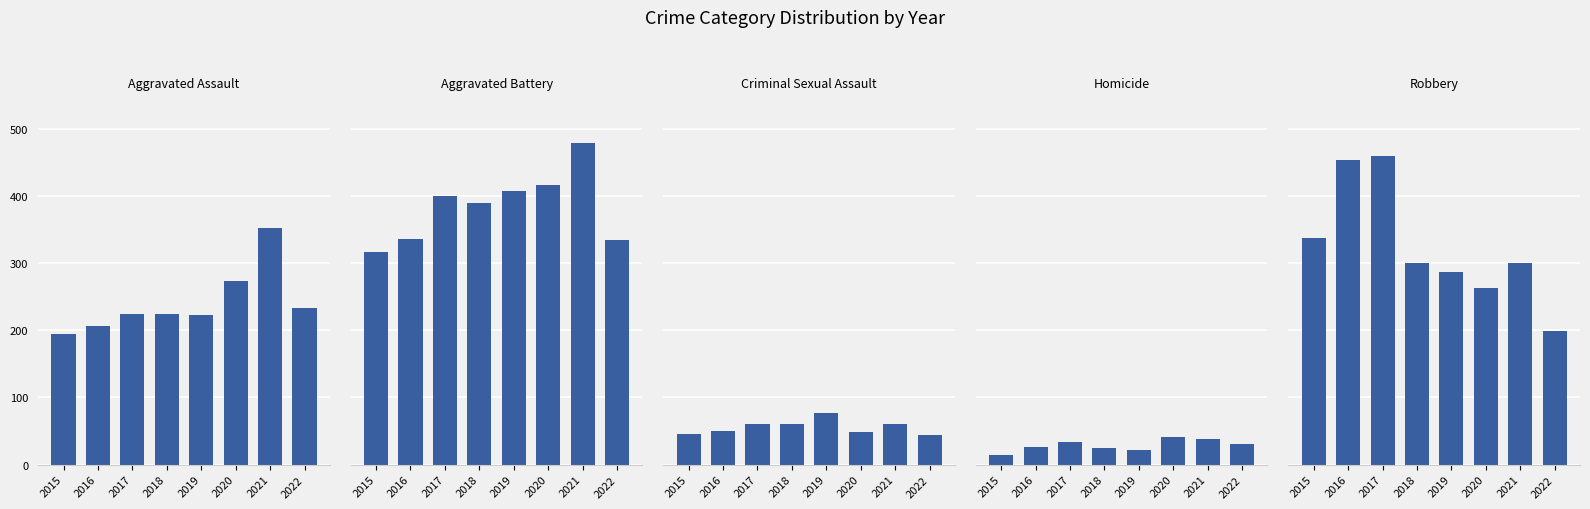

What is the average value of the Aggravated Assault series?

241